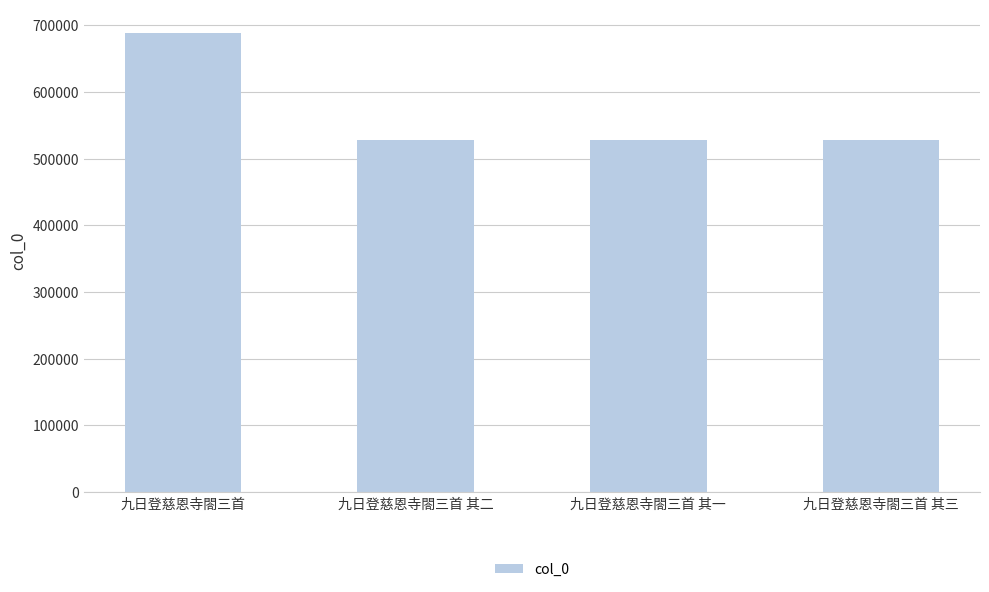

What is the average value?

568411